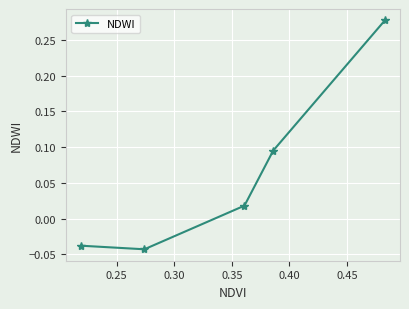

How many lines are shown in the chart?

1